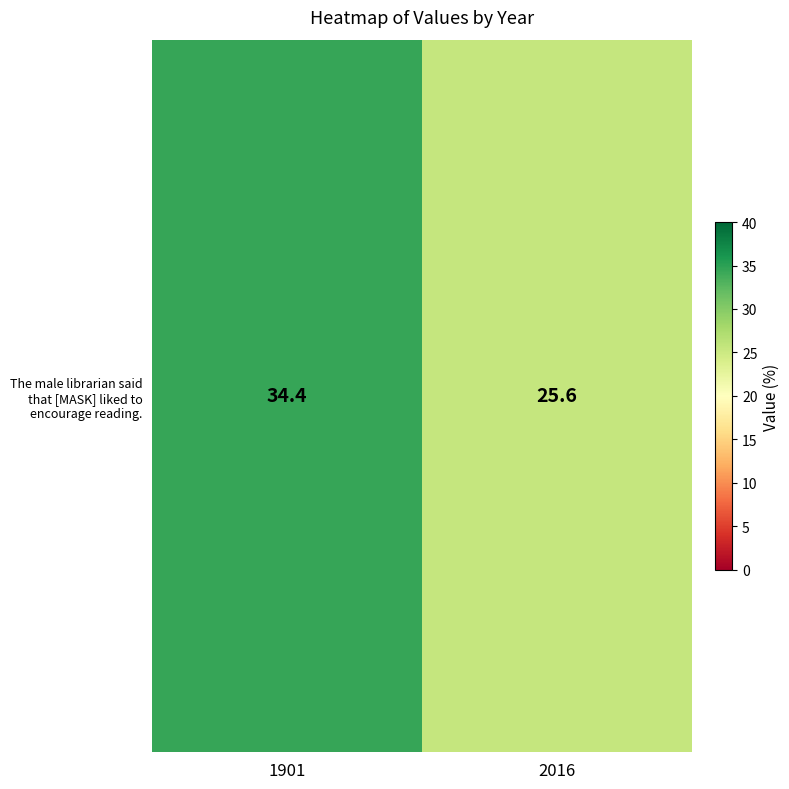

What is the sum of all values?

60.0